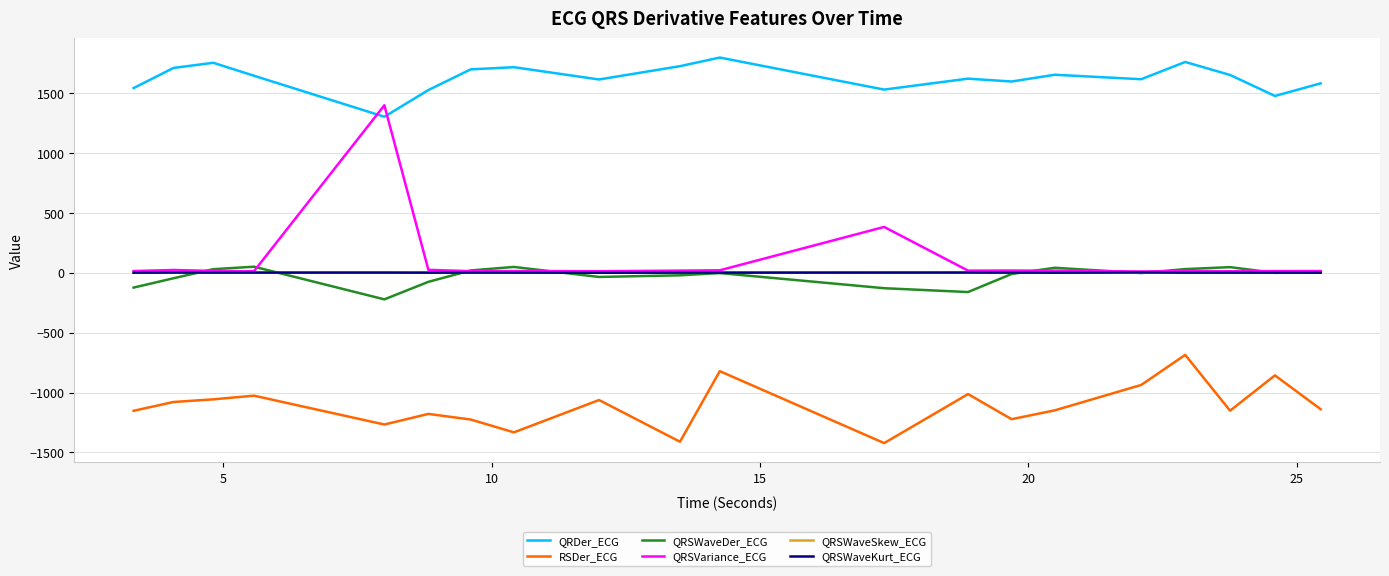

Which series has the largest range (max minus min)?

QRSVariance_ECG